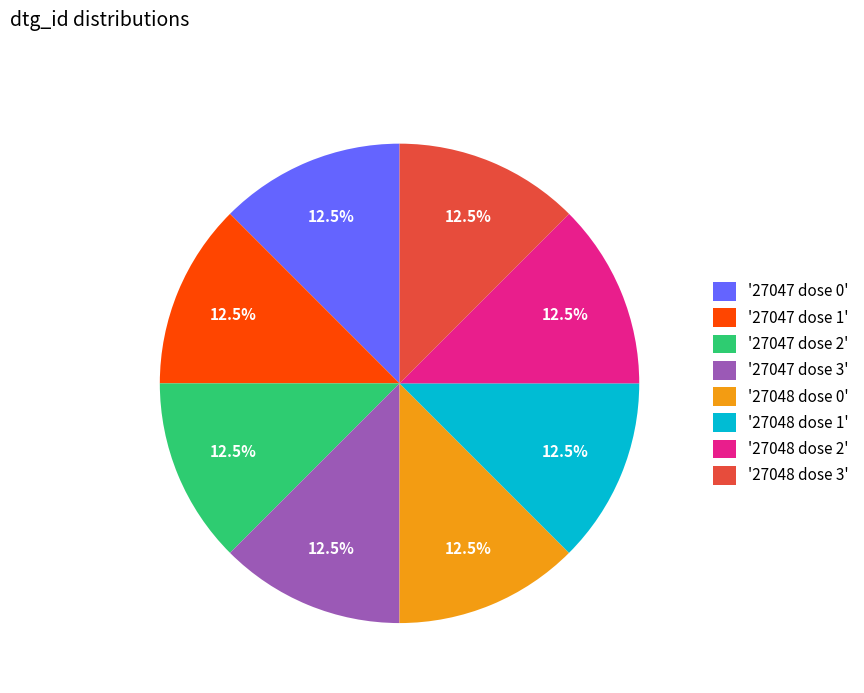

Is the sum of '27048 dose 3' and '27048 dose 1' greater than half?

No